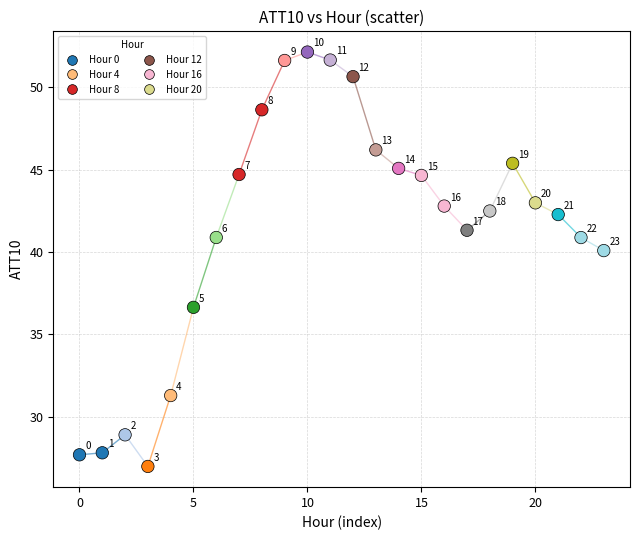

What Y value in the scatter plot is closest to 39?

40.1